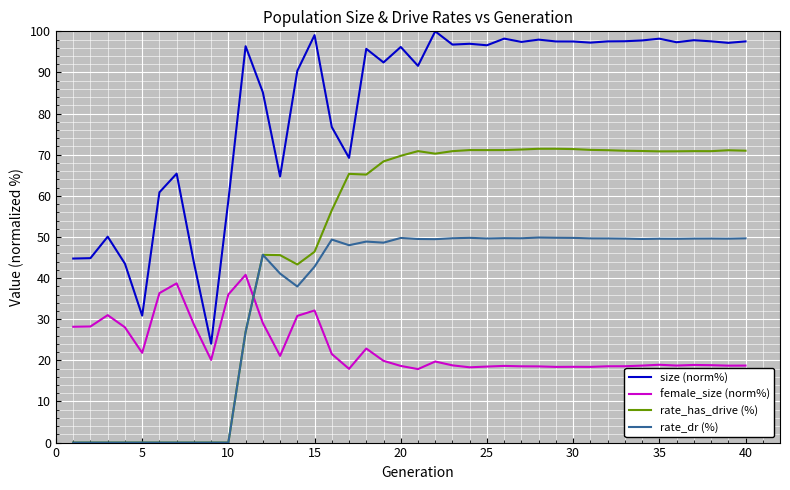

How many times do female_size (norm%) and rate_dr (%) cross each other?

1